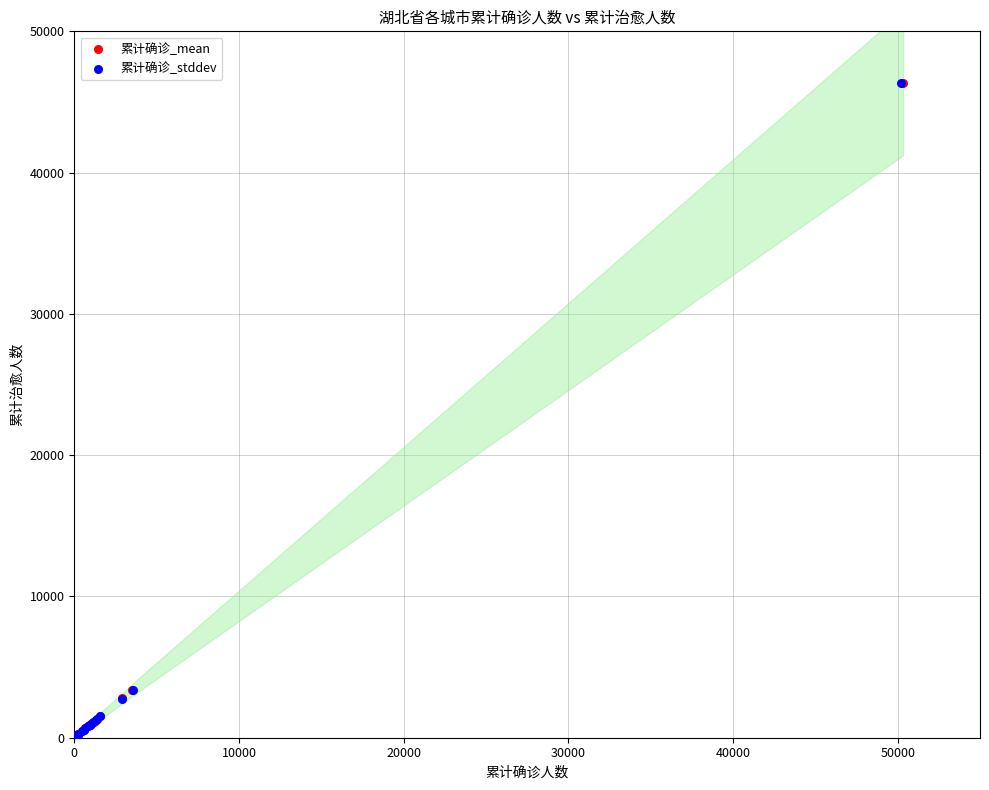

Which series has the widest spread of Y values?

累计确诊_stddev